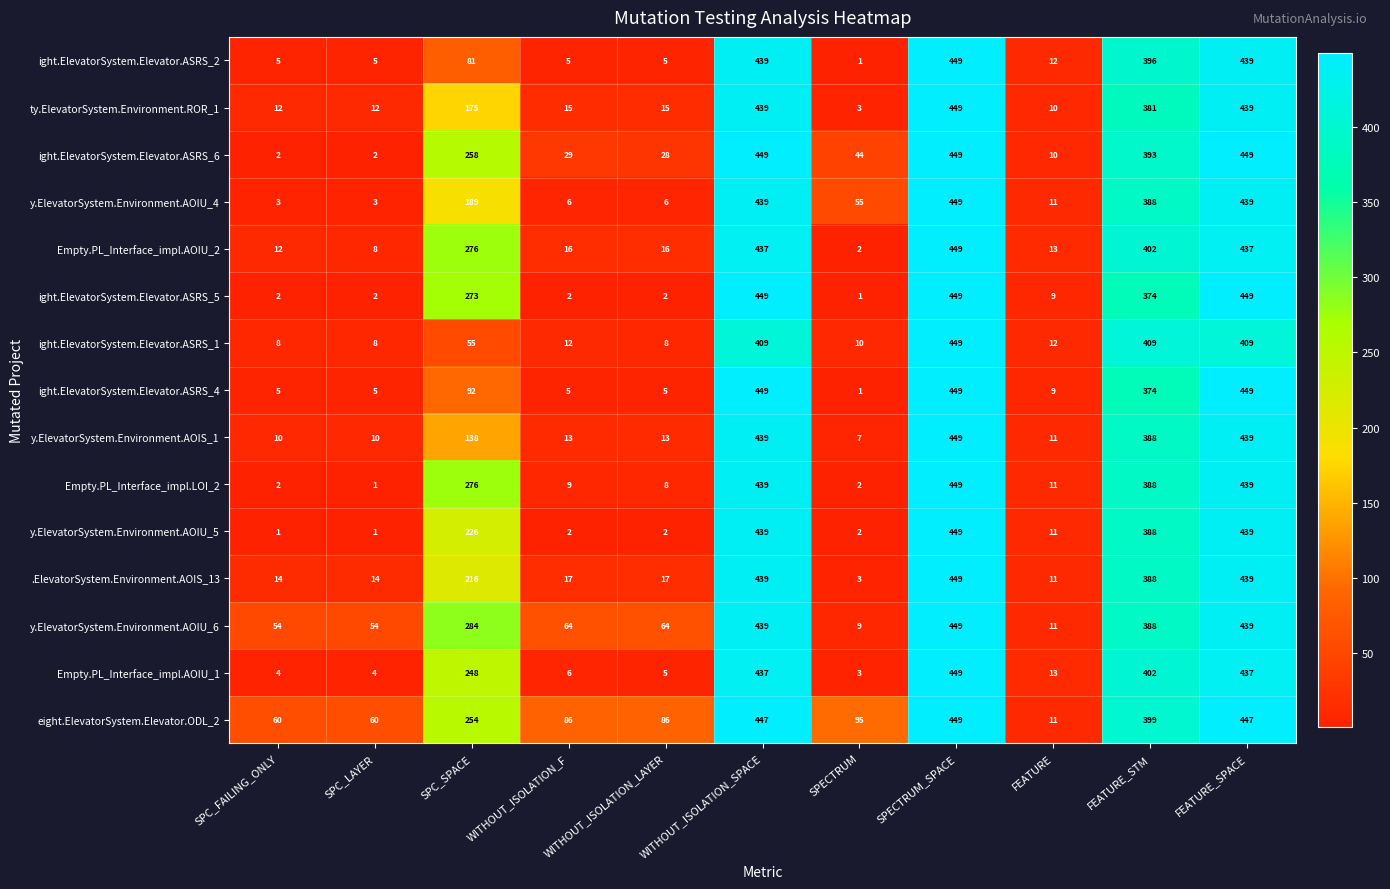

What is the average value of the y.ElevatorSystem.Environment.AOIU_4 series?

181